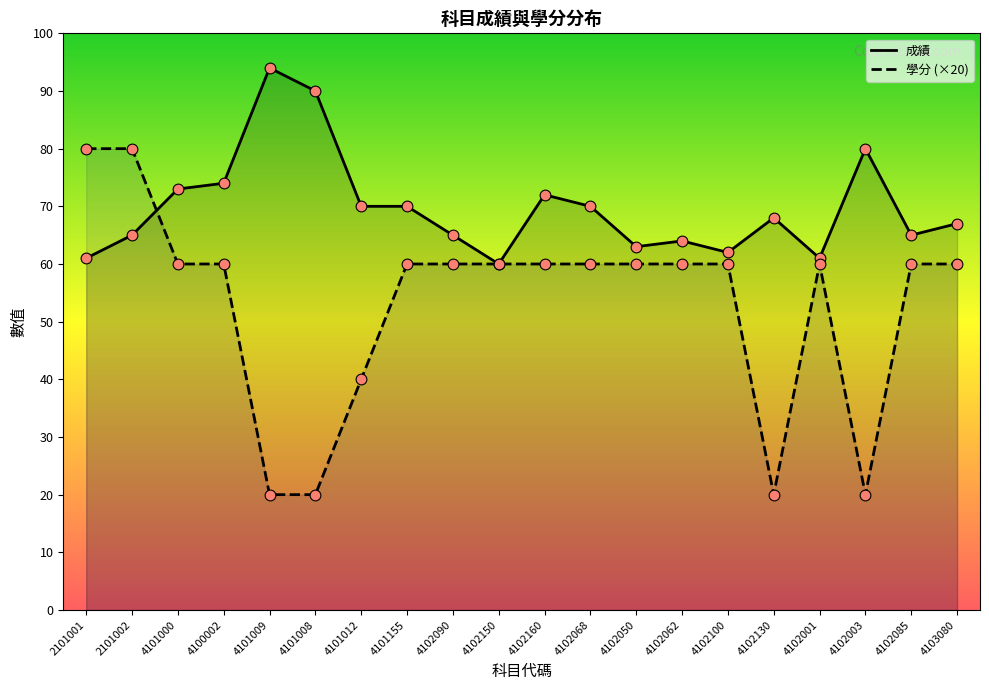

Is the value of 成績 at 4101009 greater than the value of 學分 (×20) at 4102160?

Yes